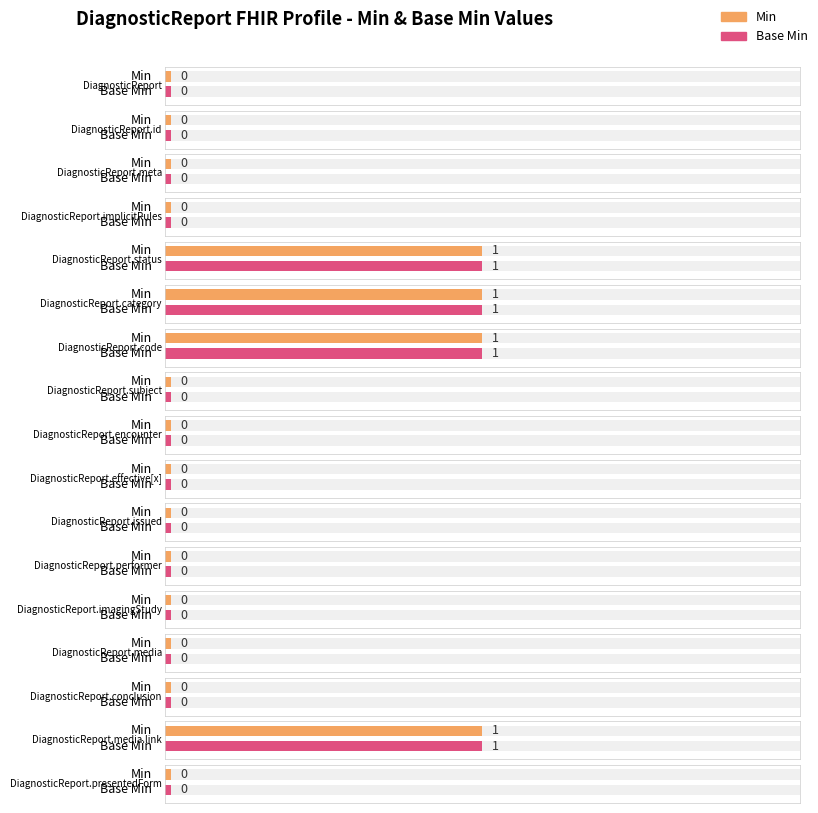

Which series has the largest total across all categories?

Min